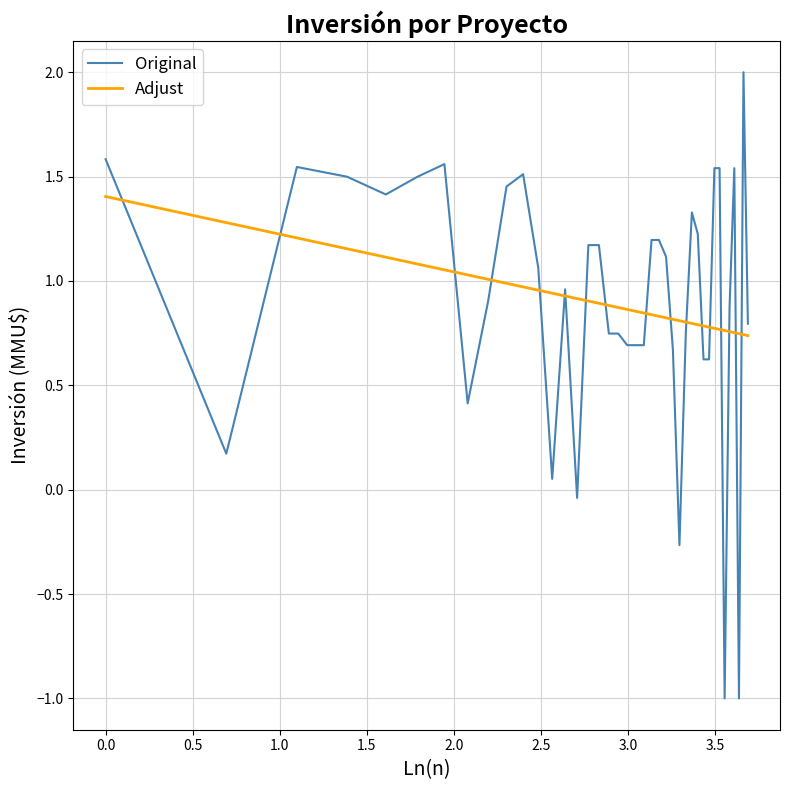

Which series has the largest range (max minus min)?

Original